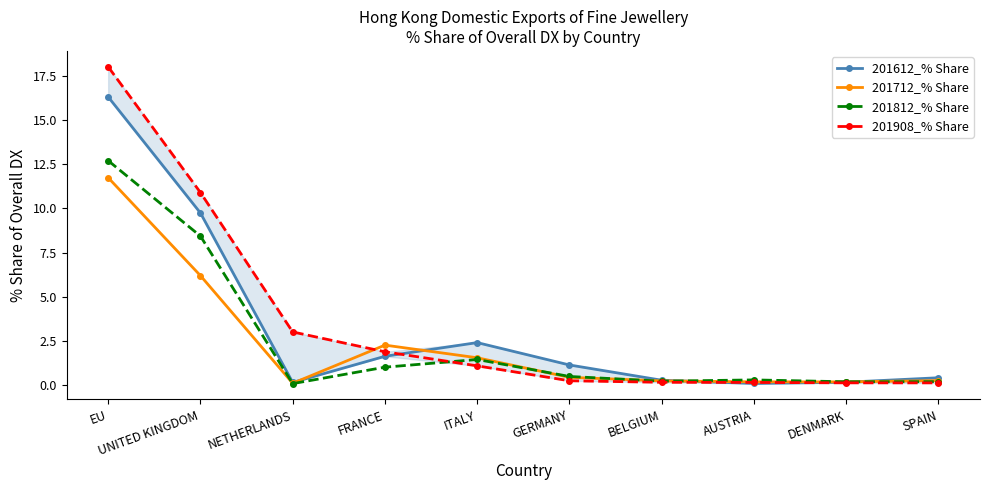

Where do 201712_% Share and 201908_% Share first cross each other?

NETHERLANDS and FRANCE